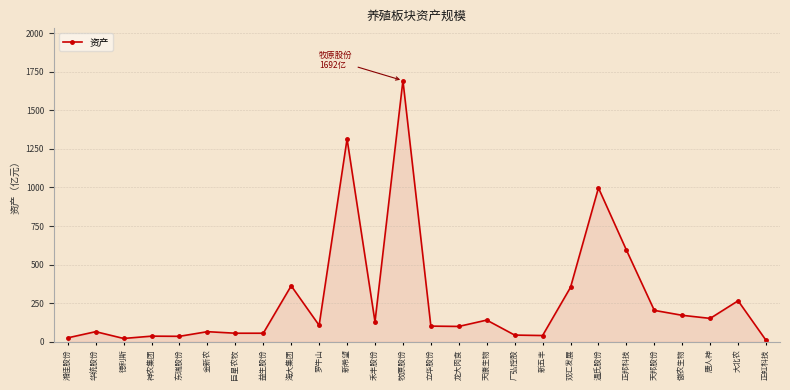

How many lines are shown in the chart?

1